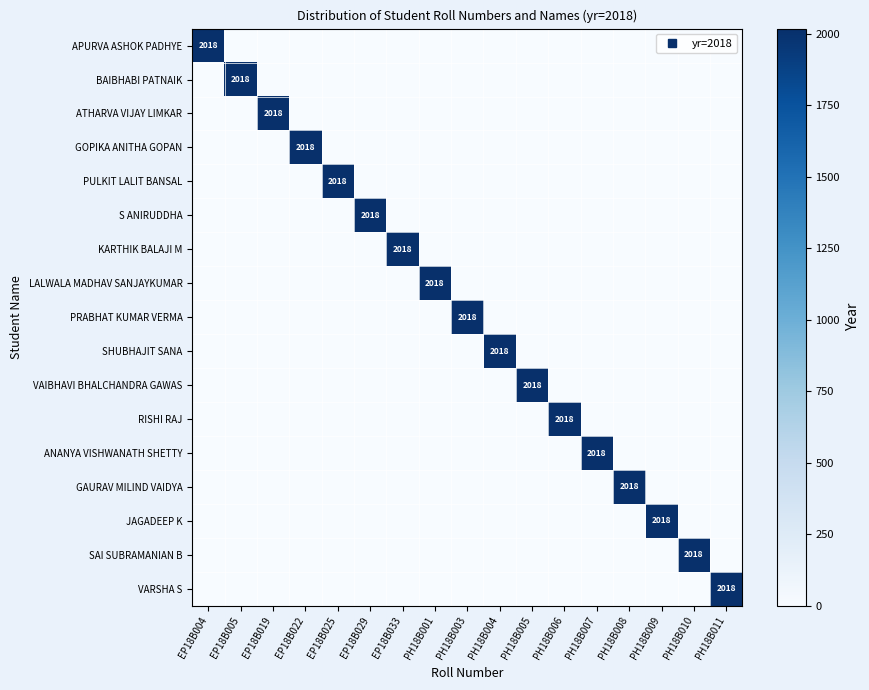

At PH18B011, list the series in order from smallest to largest.

APURVA ASHOK PADHYE, BAIBHABI PATNAIK, ATHARVA VIJAY LIMKAR, GOPIKA ANITHA GOPAN, PULKIT LALIT BANSAL, S ANIRUDDHA, KARTHIK BALAJI M, LALWALA MADHAV SANJAYKUMAR, PRABHAT KUMAR VERMA, SHUBHAJIT SANA, VAIBHAVI BHALCHANDRA GAWAS, RISHI RAJ, ANANYA VISHWANATH SHETTY, GAURAV MILIND VAIDYA, JAGADEEP K, SAI SUBRAMANIAN B, VARSHA S